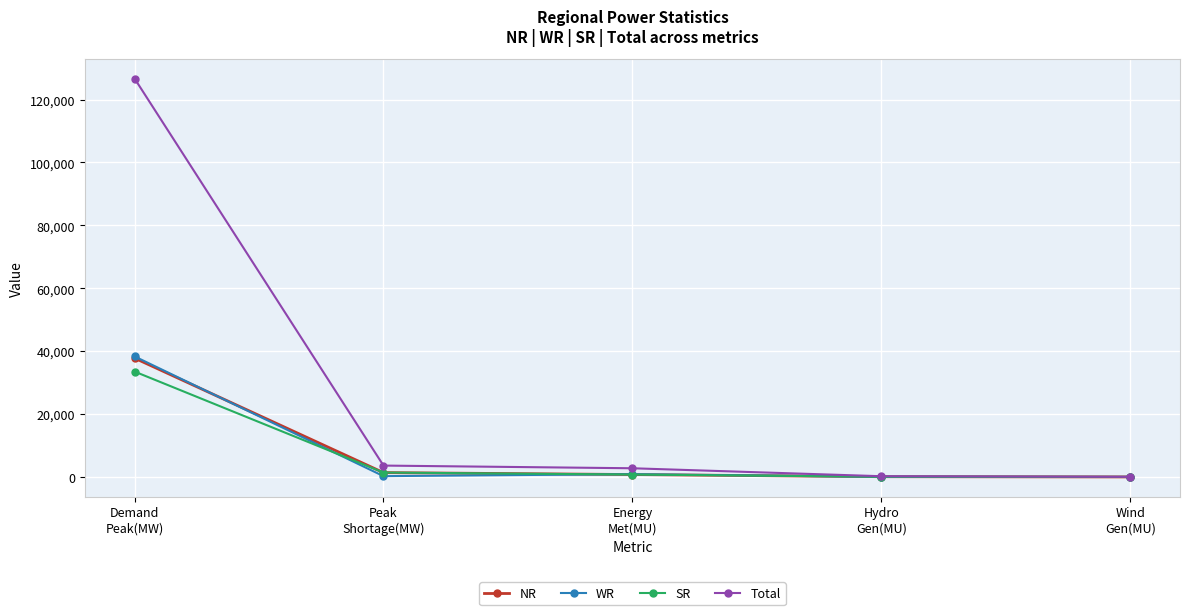

What is the maximum value shown in the chart?

126701